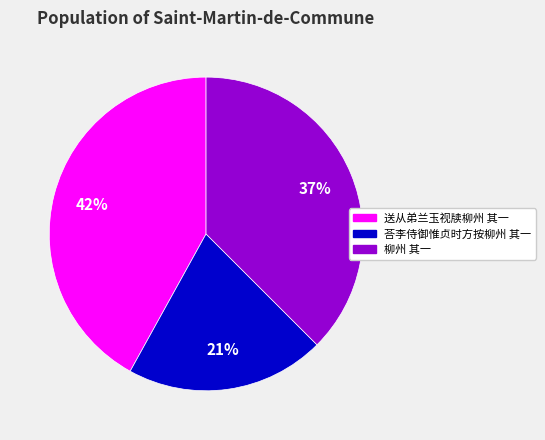

Do 荅李侍御惟贞时方按柳州 其一 and 送从弟兰玉视牍柳州 其一 together represent more than half of the pie?

Yes